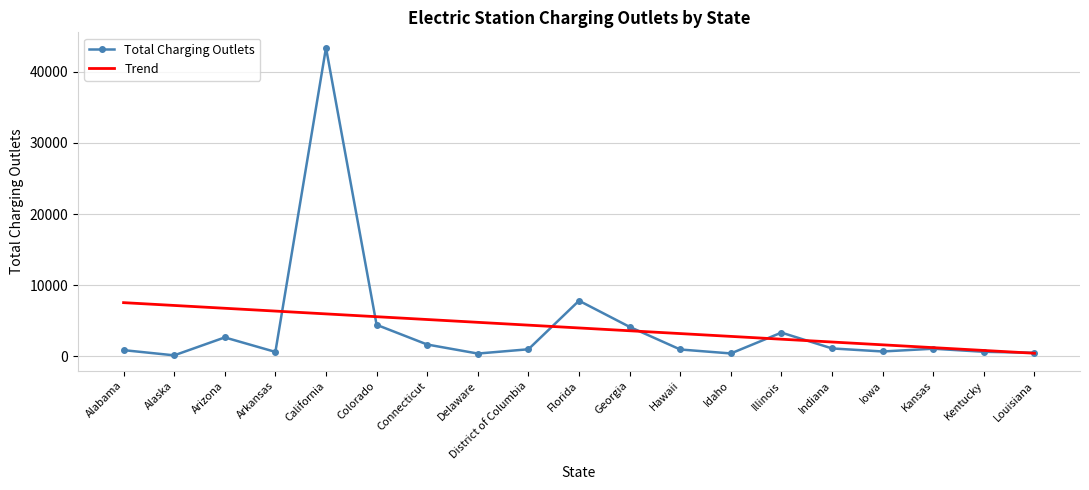

Which series changed the most between Arizona and Louisiana?

Trend